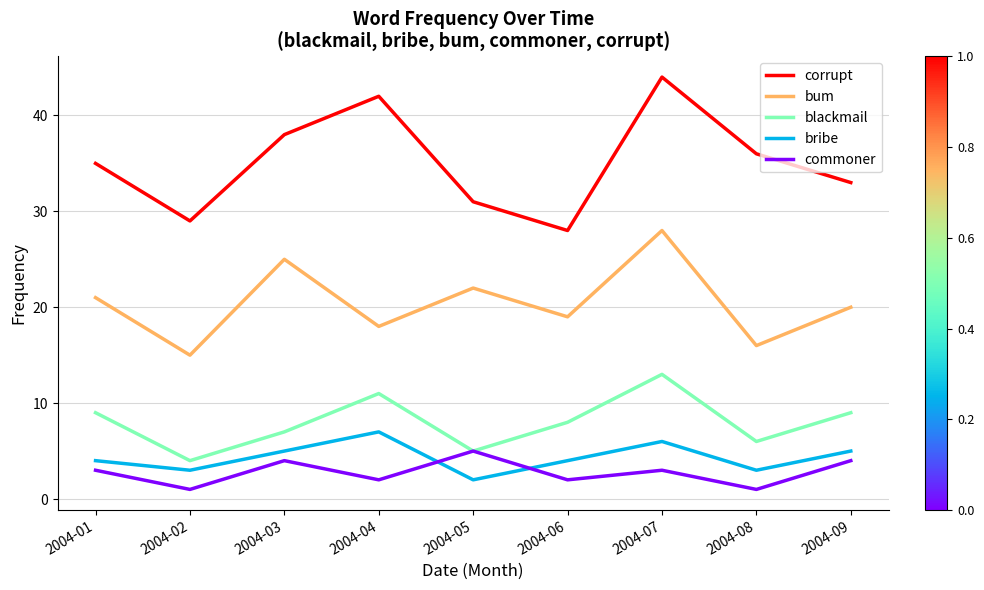

What is the average value of the blackmail series?

8